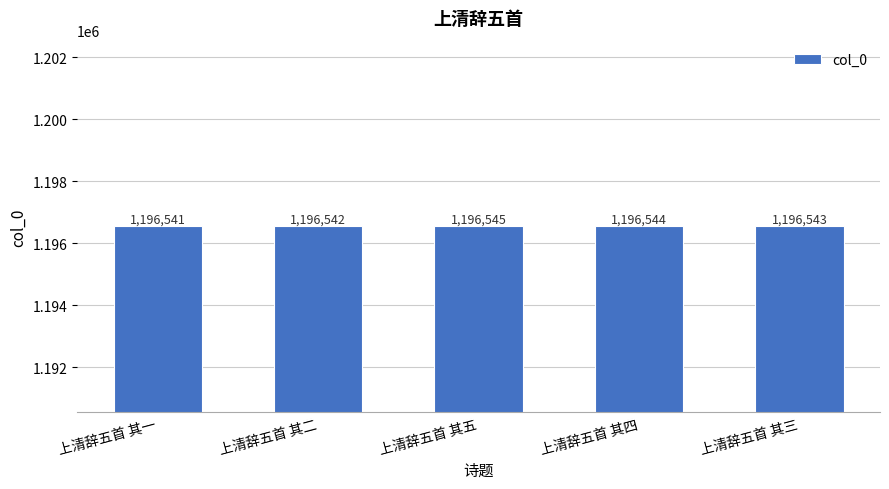

What is the minimum value shown in the chart?

1196541